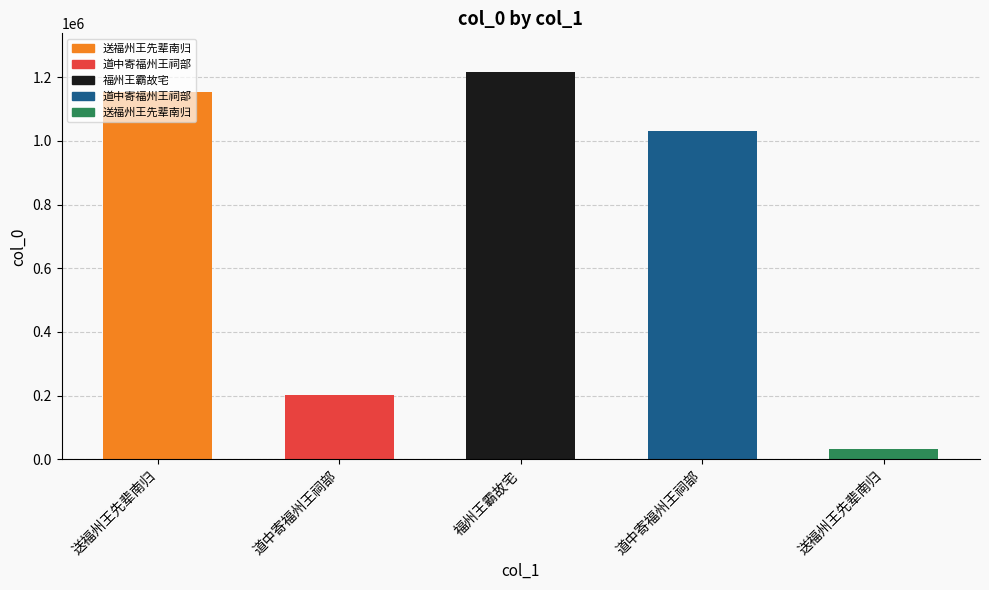

What is the sum of all values?

3635752